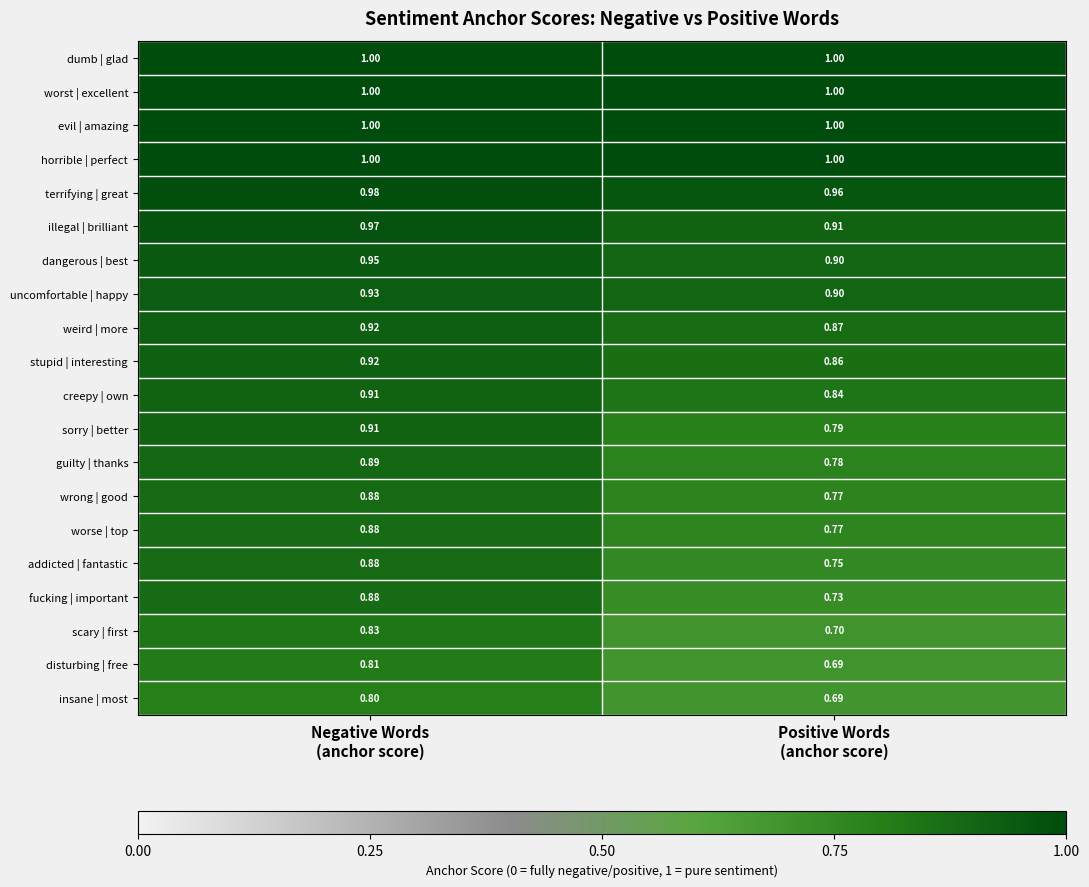

Which series has the largest range (max minus min)?

fucking | important